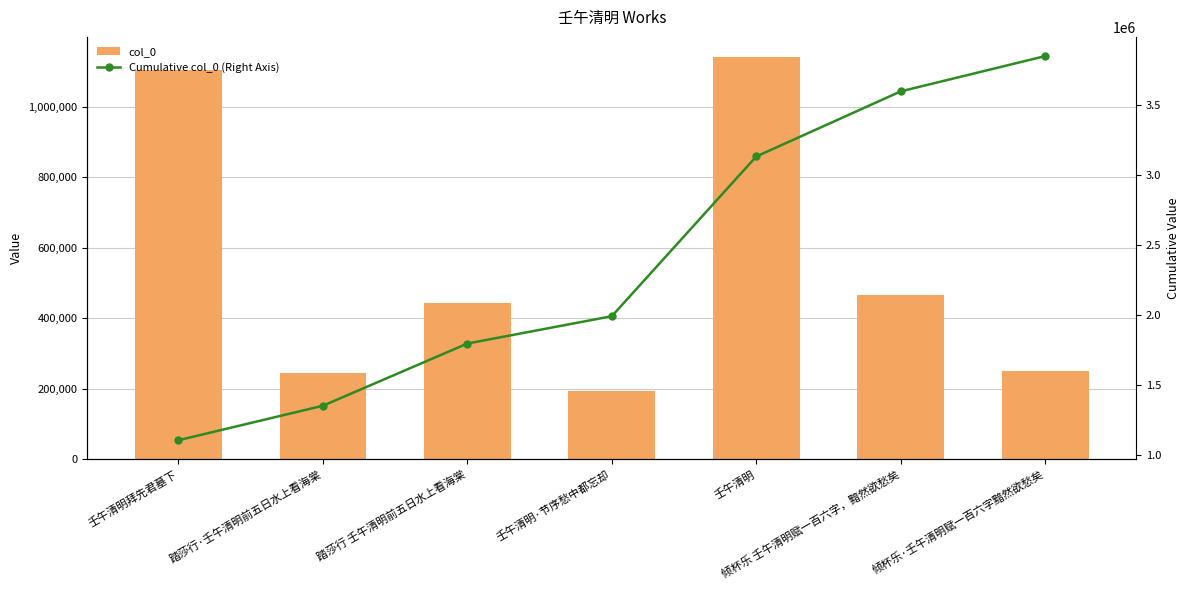

Reading left to right, extract all data points from this chart.

col_0: 壬午清明拜先君墓下=1103900	踏莎行·壬午清明前五日水上看海棠=246428	踏莎行 壬午清明前五日水上看海棠=444493	壬午清明·节序愁中都忘却=195279	壬午清明=1141371	倾杯乐 壬午清明赋一百六字，黯然欲愁矣=465277	倾杯乐·壬午清明赋一百六字黯然欲愁矣=252072
Cumulative col_0 (Right Axis): 壬午清明拜先君墓下=1103900	踏莎行·壬午清明前五日水上看海棠=1350328	踏莎行 壬午清明前五日水上看海棠=1794821	壬午清明·节序愁中都忘却=1990100	壬午清明=3131471	倾杯乐 壬午清明赋一百六字，黯然欲愁矣=3596748	倾杯乐·壬午清明赋一百六字黯然欲愁矣=3848820